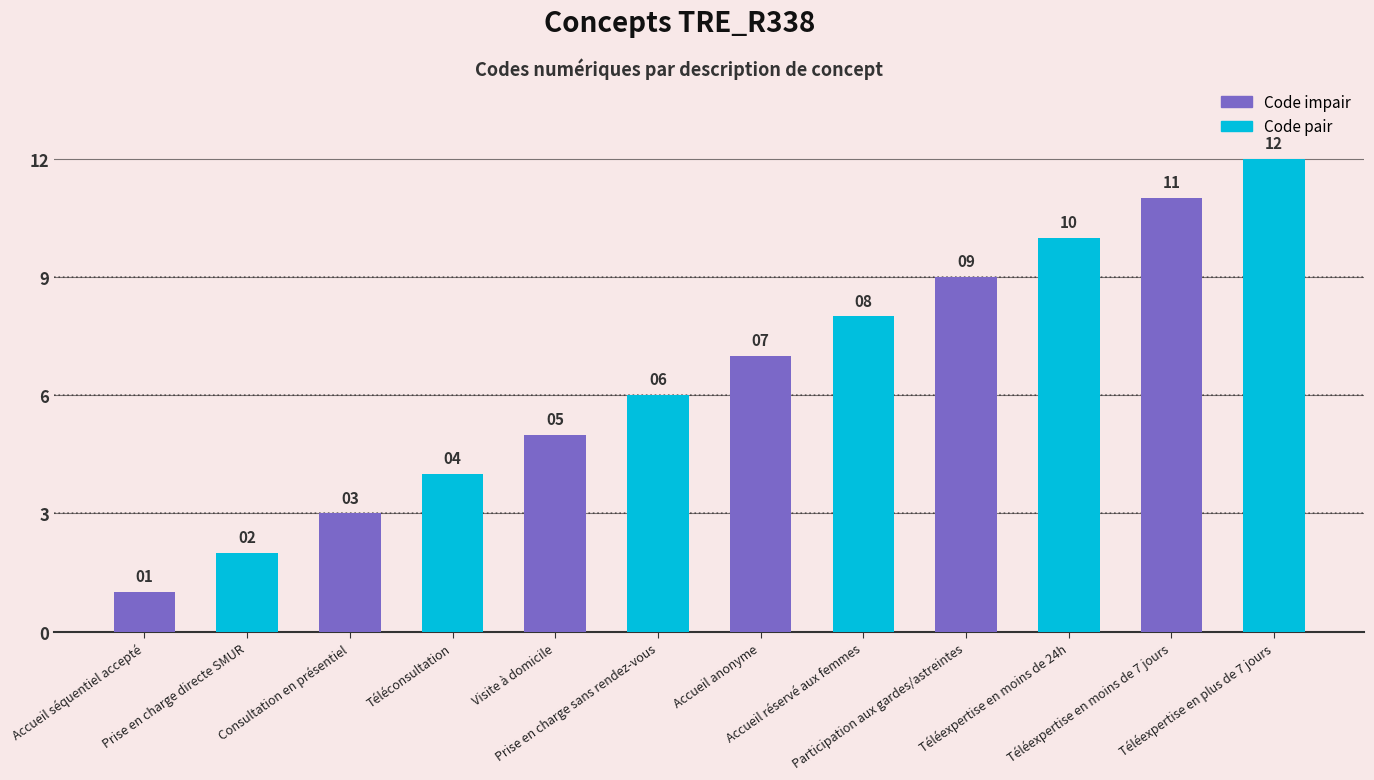

What is the maximum value shown in the chart?

12